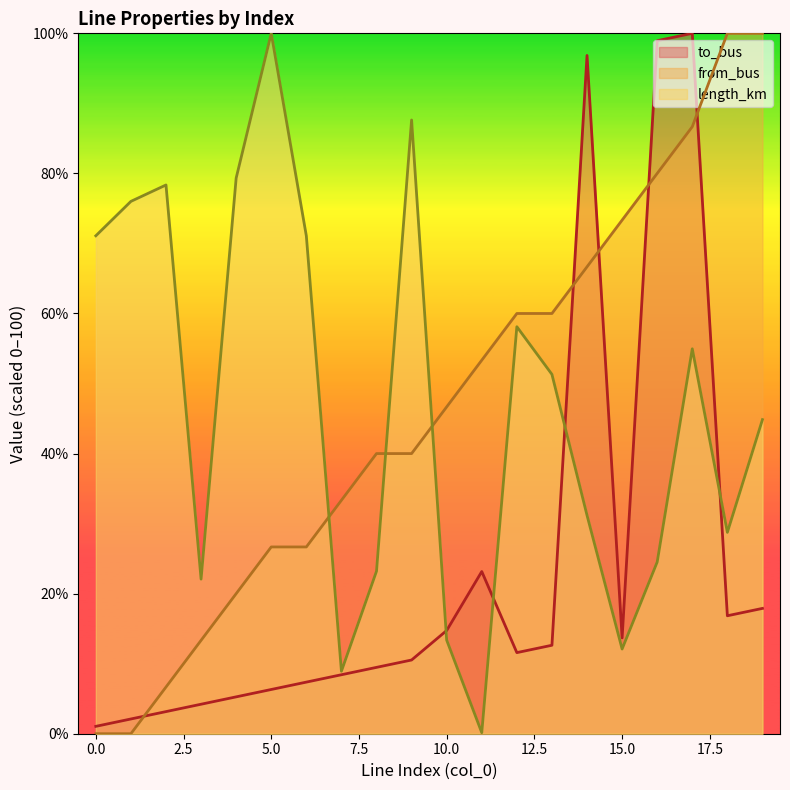

Where is length_km nearest to the value 50?

13